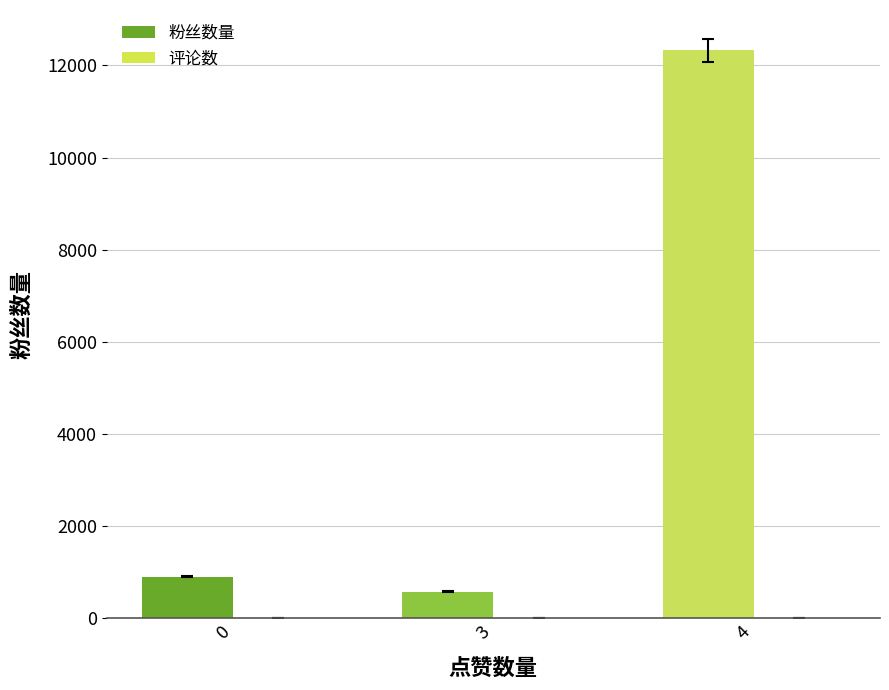

List the labels in order of value, smallest first.

3, 0, 4